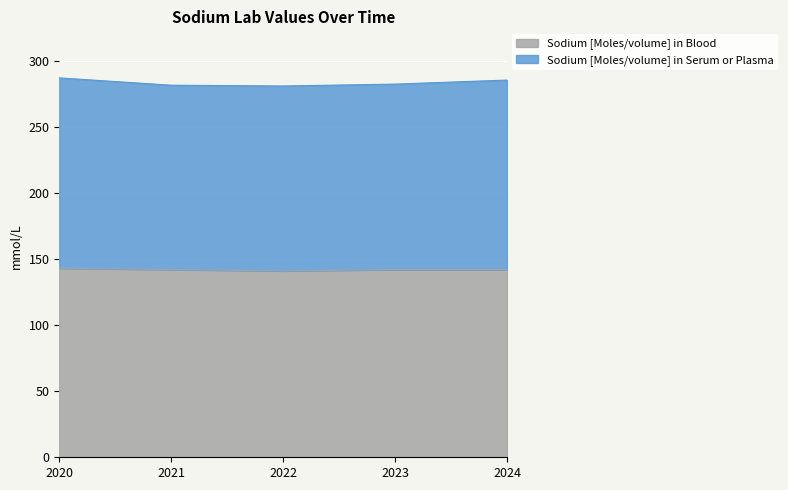

What is the change in value from 2020 to 2022?

-6.1